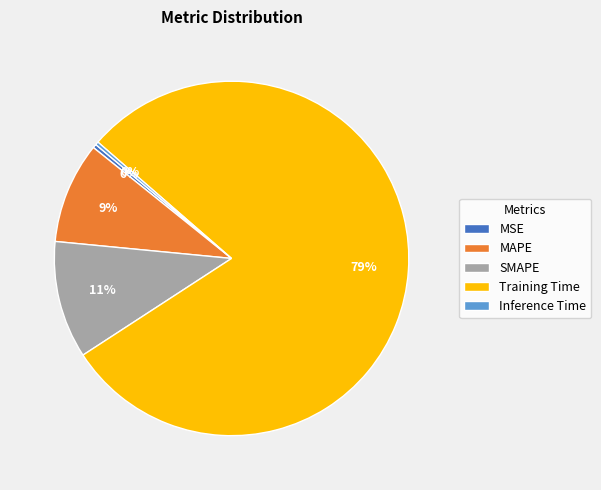

To the nearest percent, what portion does MAPE represent?

9%